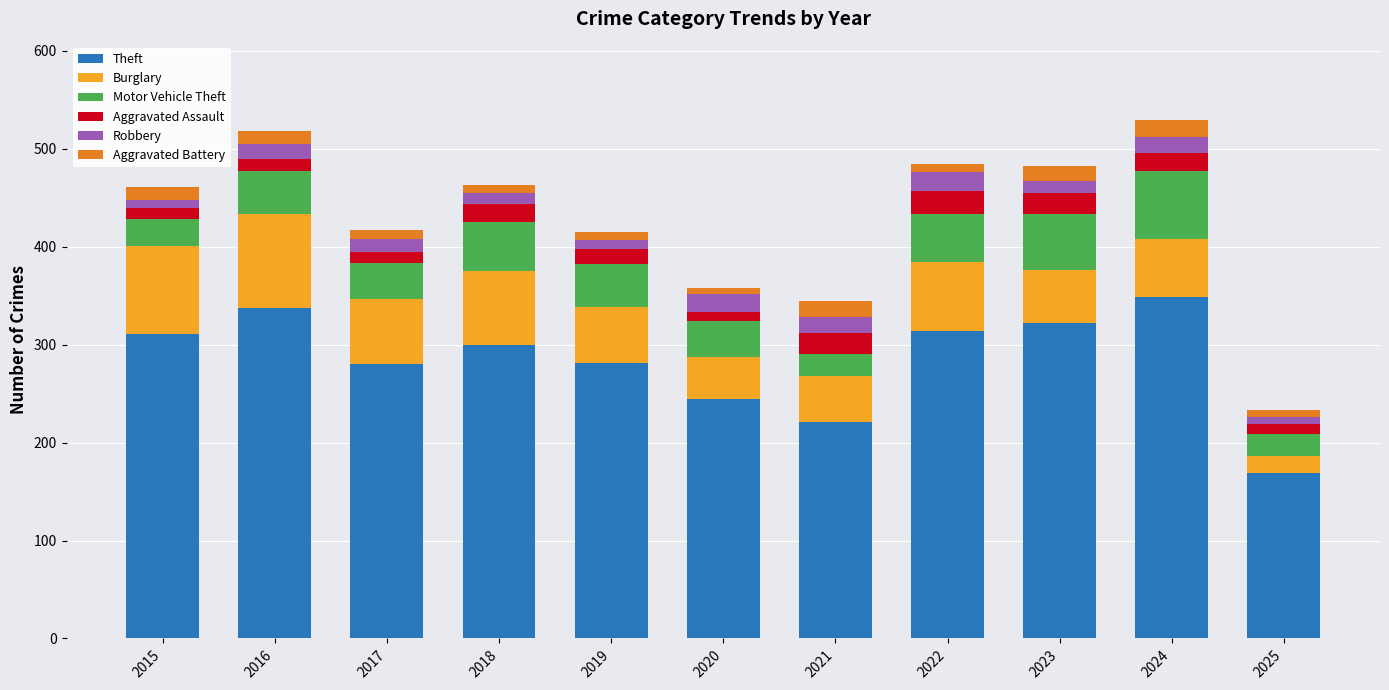

What is the maximum value for Theft?

349